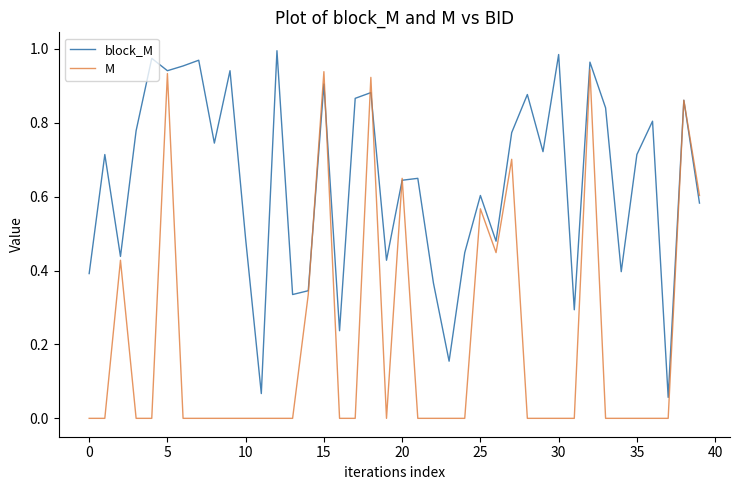

Rank the series by their maximum value, from highest to lowest.

block_M, M